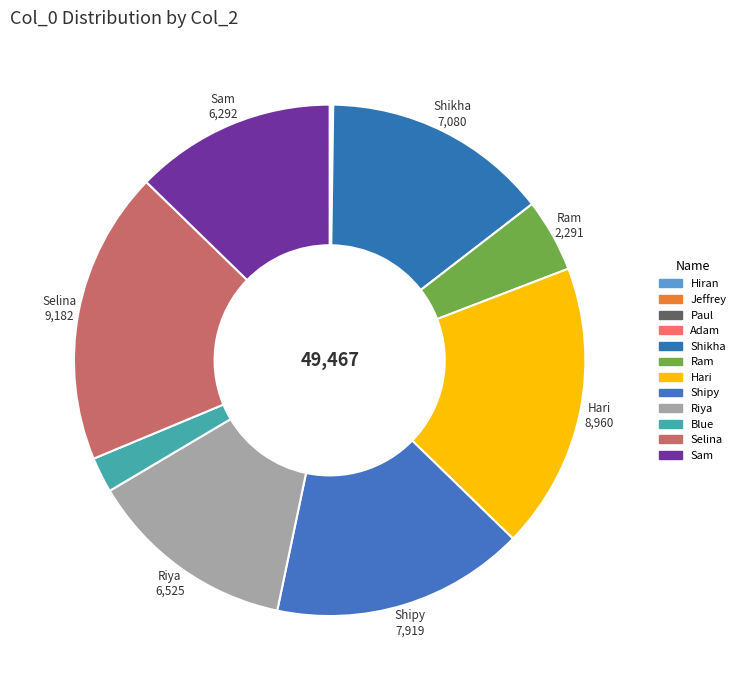

How many segments does this pie chart have?

12